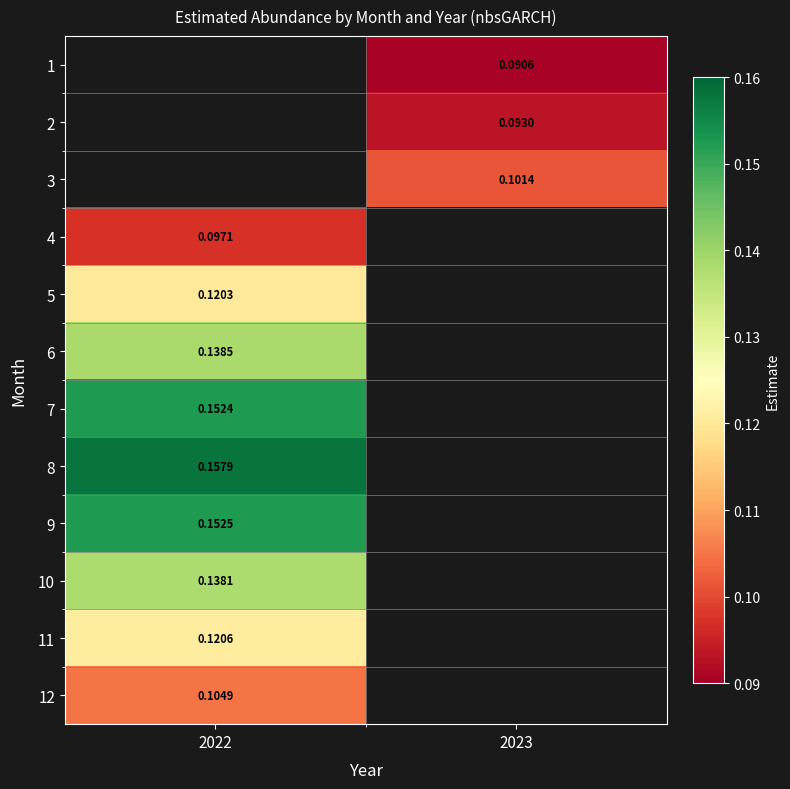

Is the value of 9 at 2022 greater than the value of 12 at 2022?

Yes